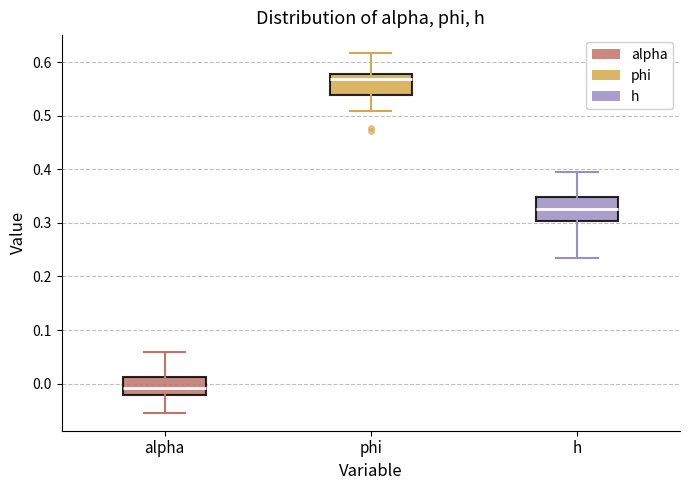

Reading left to right, transcribe this box plot: for each box, give where its median line is, the range the box spans, and where its two whiskers end, as read against the y-axis. The values are not printed on the chart, so give them approximately, as read against the axis.

alpha: median -0.01, box -0.02 to 0.01, whiskers -0.05 to 0.06
phi: median 0.57, box 0.54 to 0.58, whiskers 0.51 to 0.62
h: median 0.33, box 0.30 to 0.35, whiskers 0.23 to 0.40